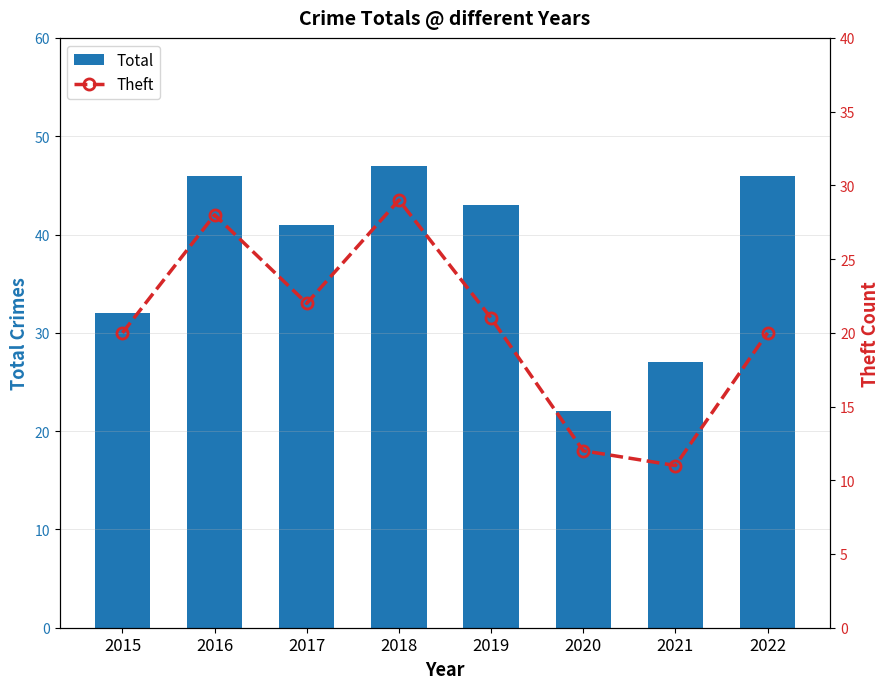

What is the approximate value of Theft at 2022, to the nearest 5?

20